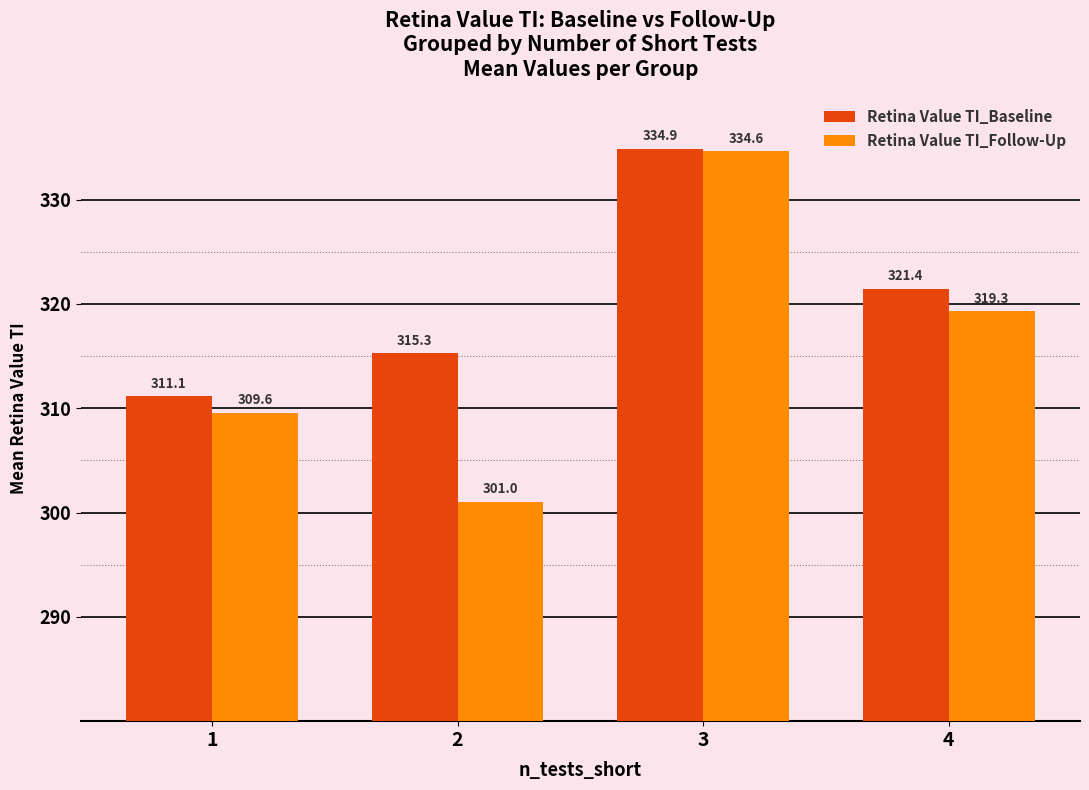

The value of Retina Value TI_Follow-Up at 4 is 90.0. True or false?

False